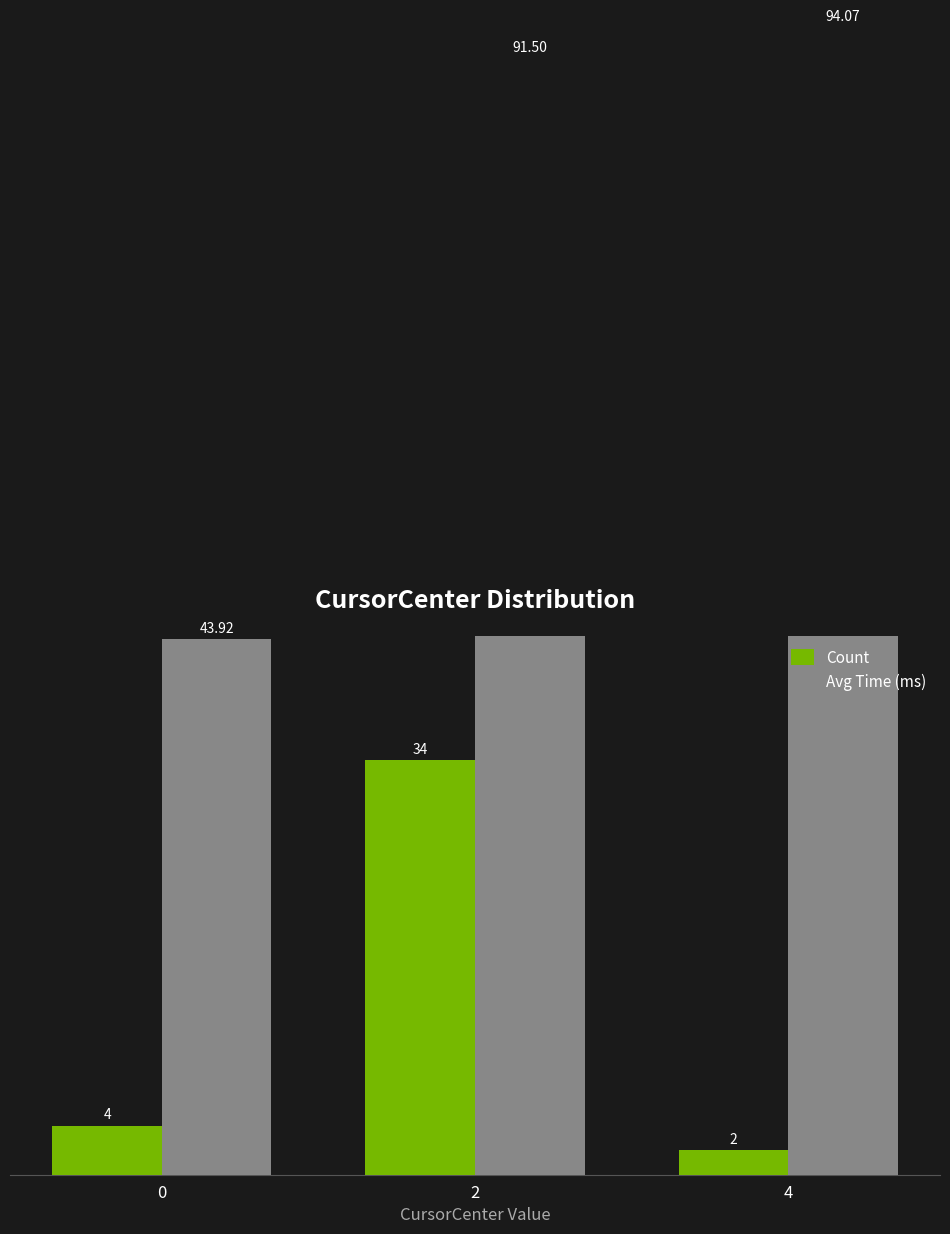

At which category does the chart reach its peak across all series?

4